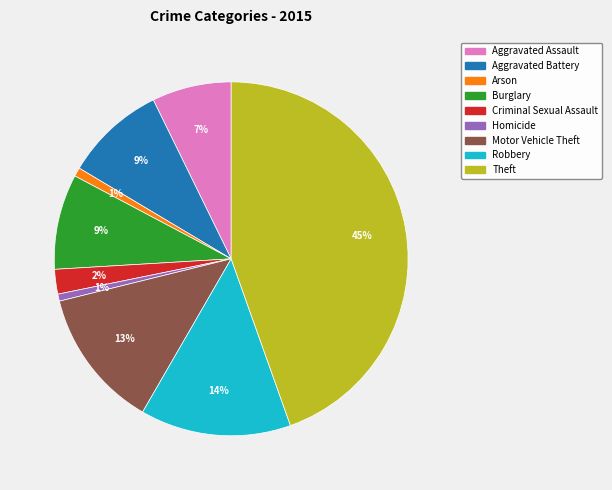

Count the number of slices in the pie.

9